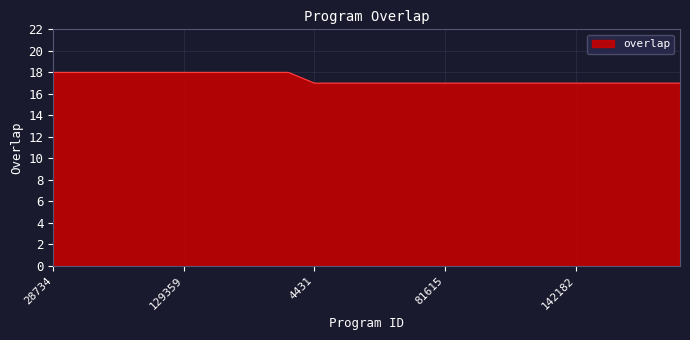

Count the values in the range 17 to 18.

25